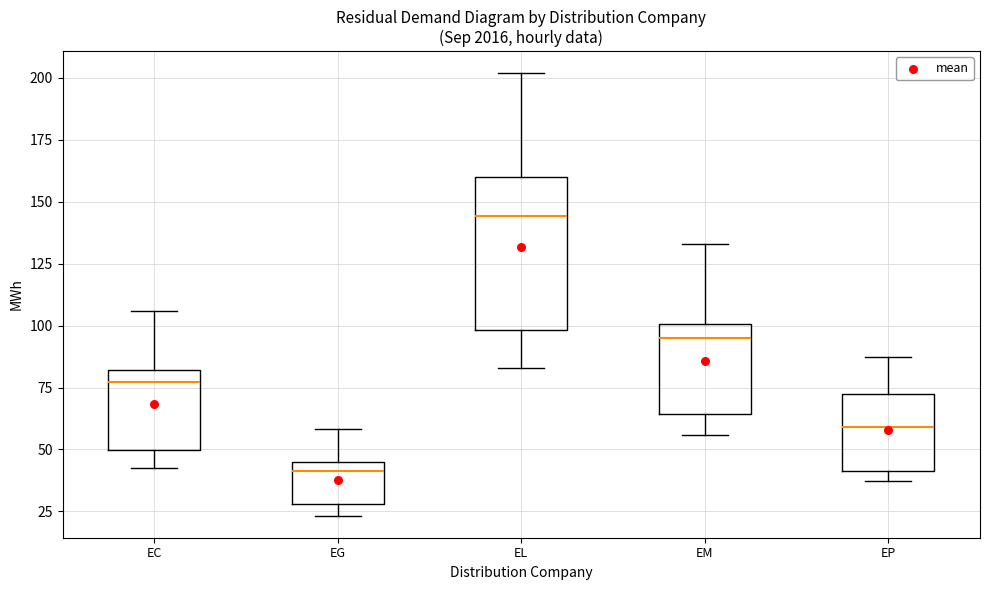

Which box has the lowest median line?

EG